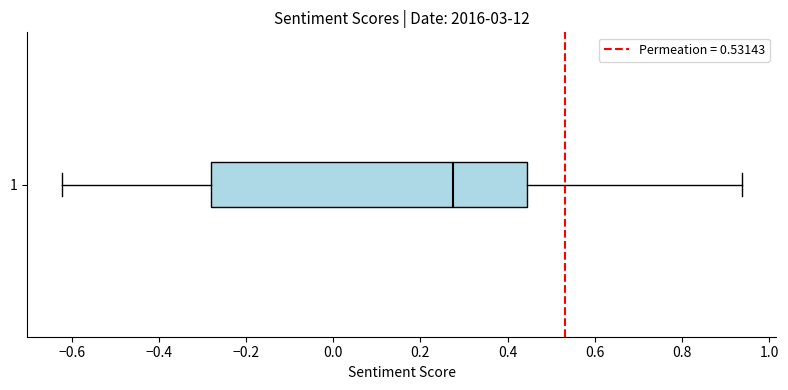

Transcribe this box plot: give where the median line is, the range the box spans, and where the two whiskers end, as read against the x-axis. The values are not printed on the chart, so give them approximately, as read against the axis.

median 0.28, box -0.28 to 0.44, whiskers -0.62 to 0.94